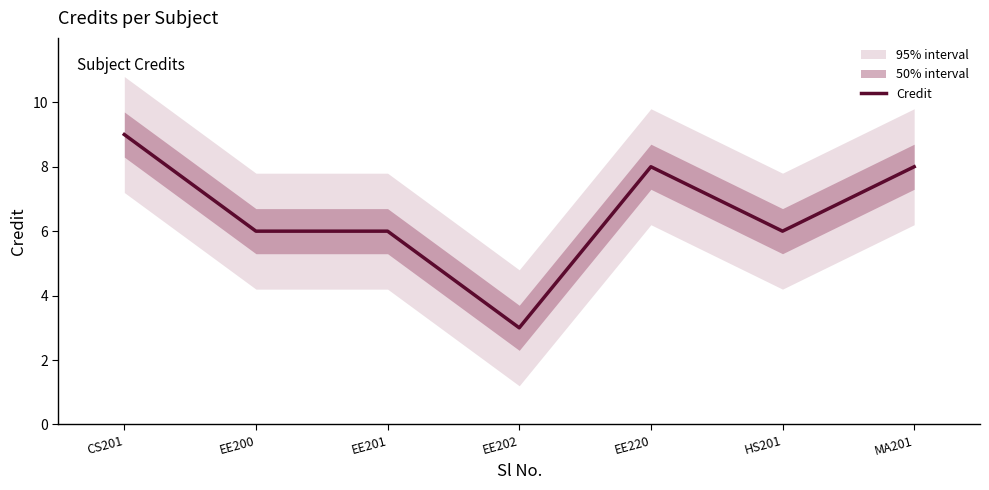

Count the values in the range 6 to 8.

5